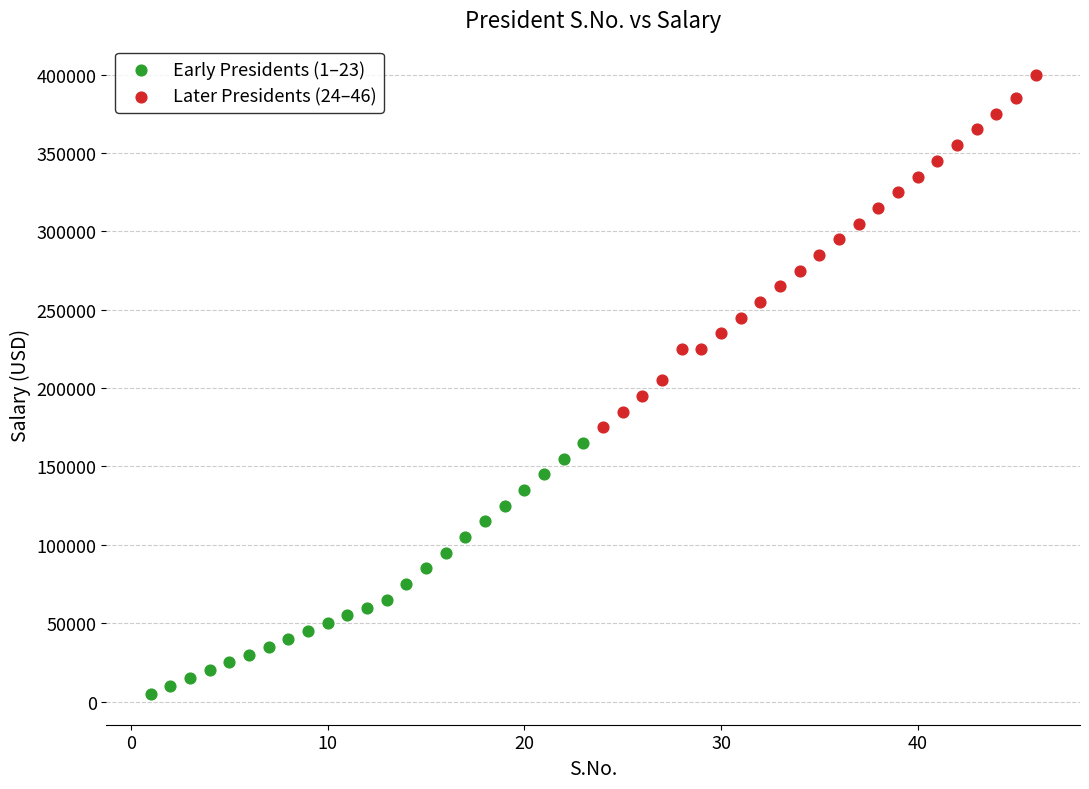

Which series reaches the maximum Y coordinate?

Later Presidents (24–46)